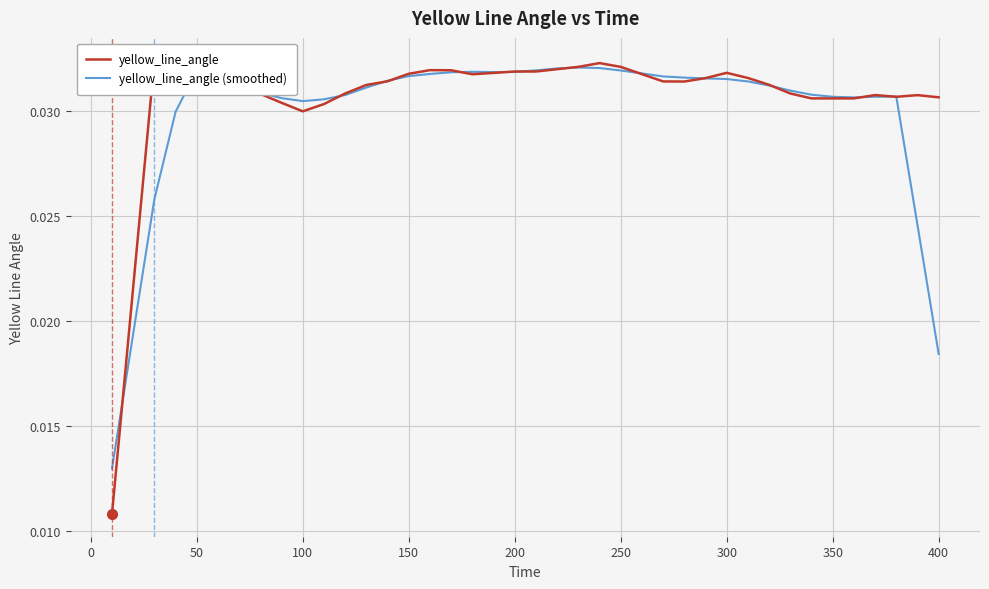

Which series has the largest range (max minus min)?

yellow_line_angle